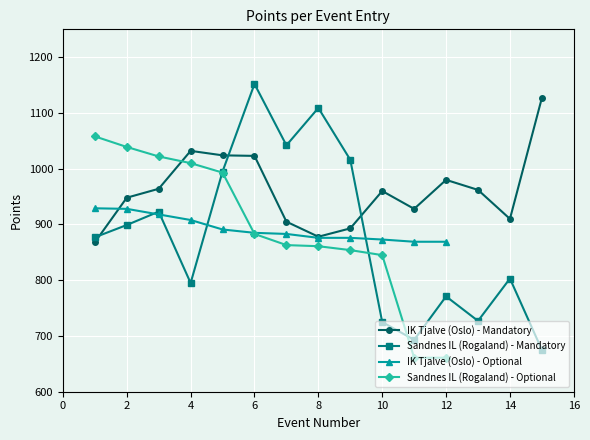

What is the value of the Sandnes IL (Rogaland) - Mandatory point at the 15th from the left?

675